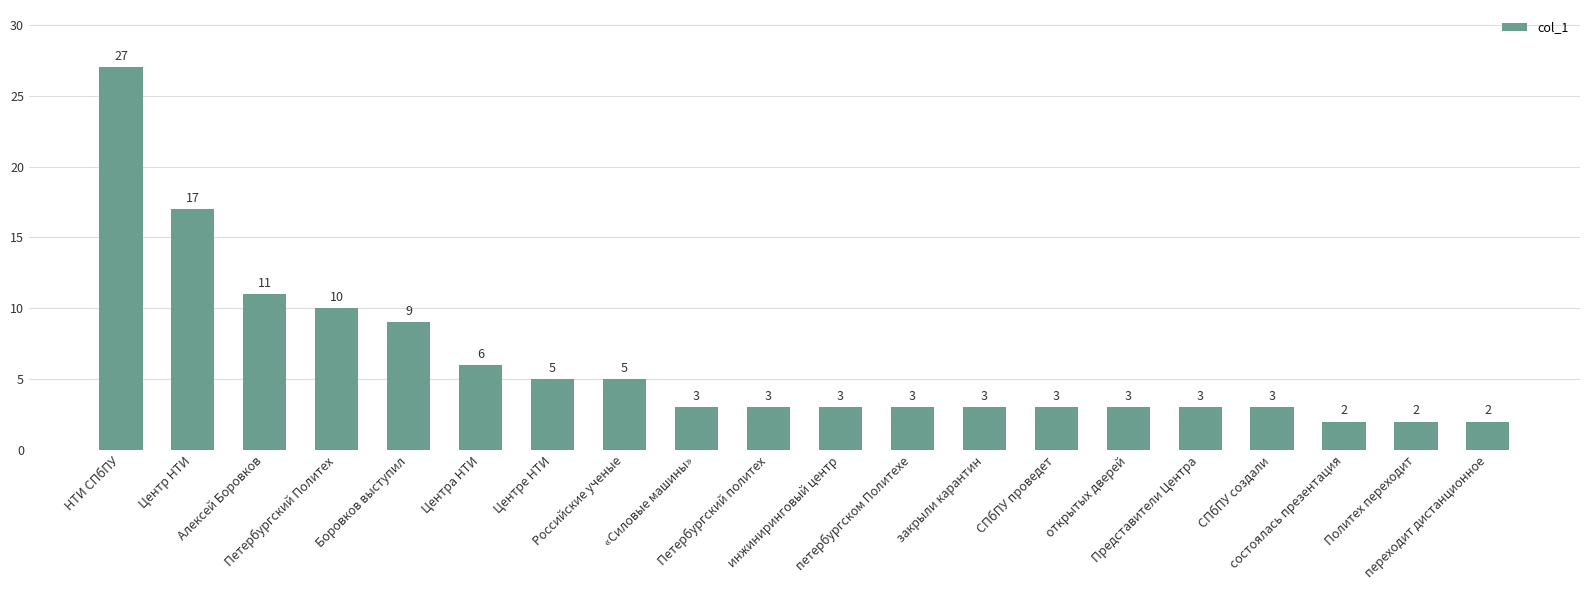

Approximately how many times larger is the value at Политех переходит compared to Боровков выступил?

0.2